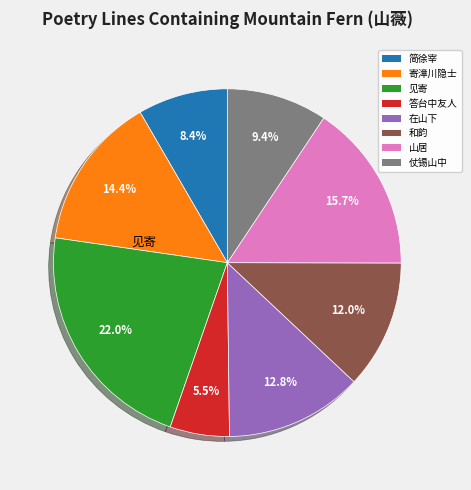

Is there a majority slice in this chart?

No